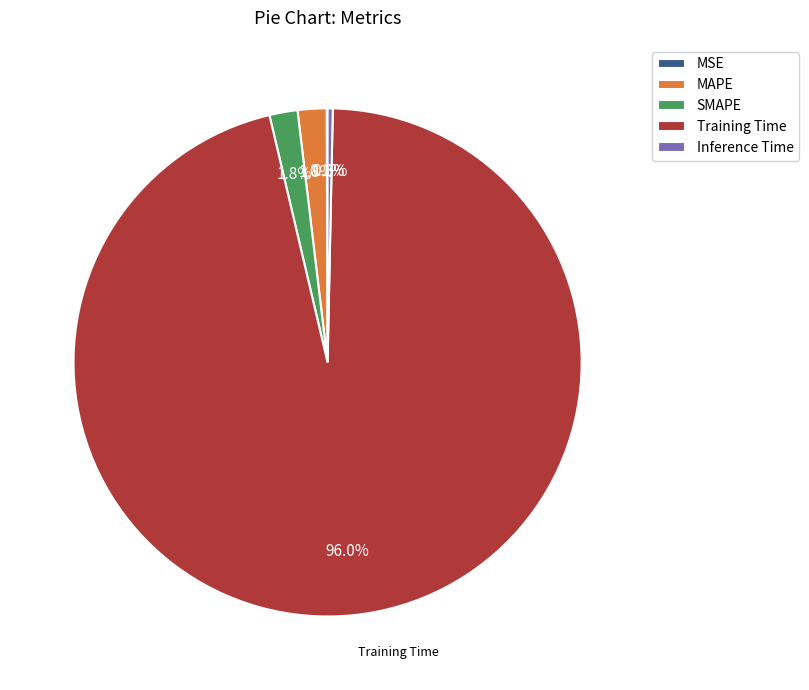

Which category has the biggest portion of the pie?

Training Time